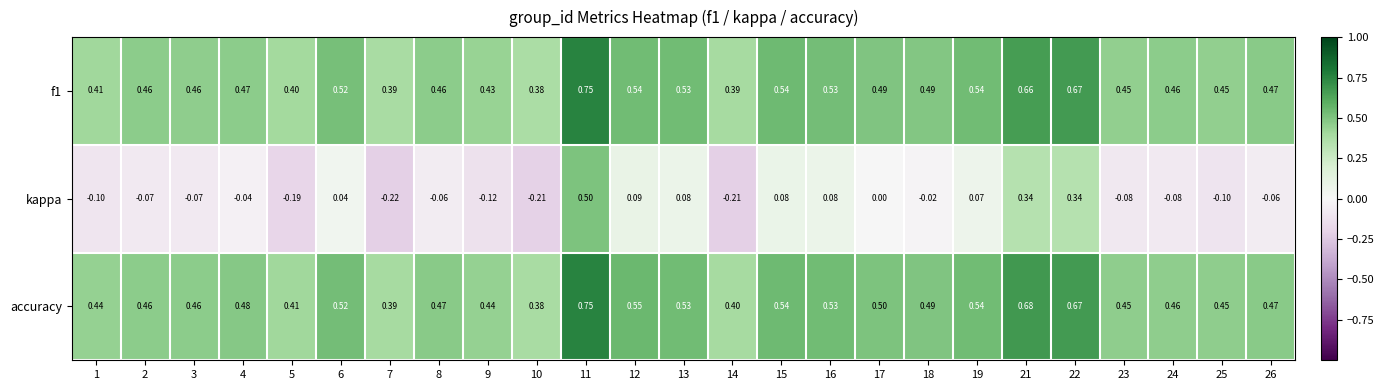

Which series has the largest total across all categories?

accuracy